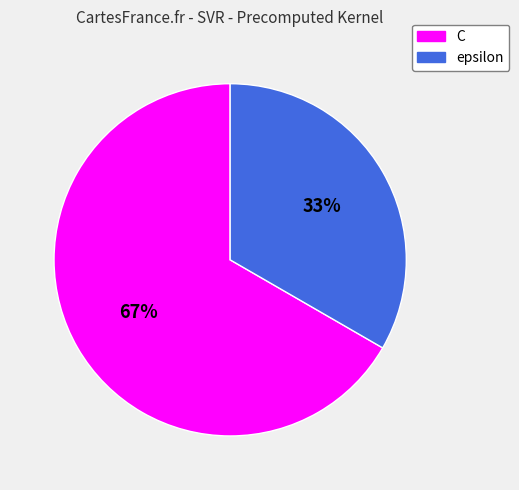

To the nearest percent, what is the combined percentage of C and epsilon?

100%